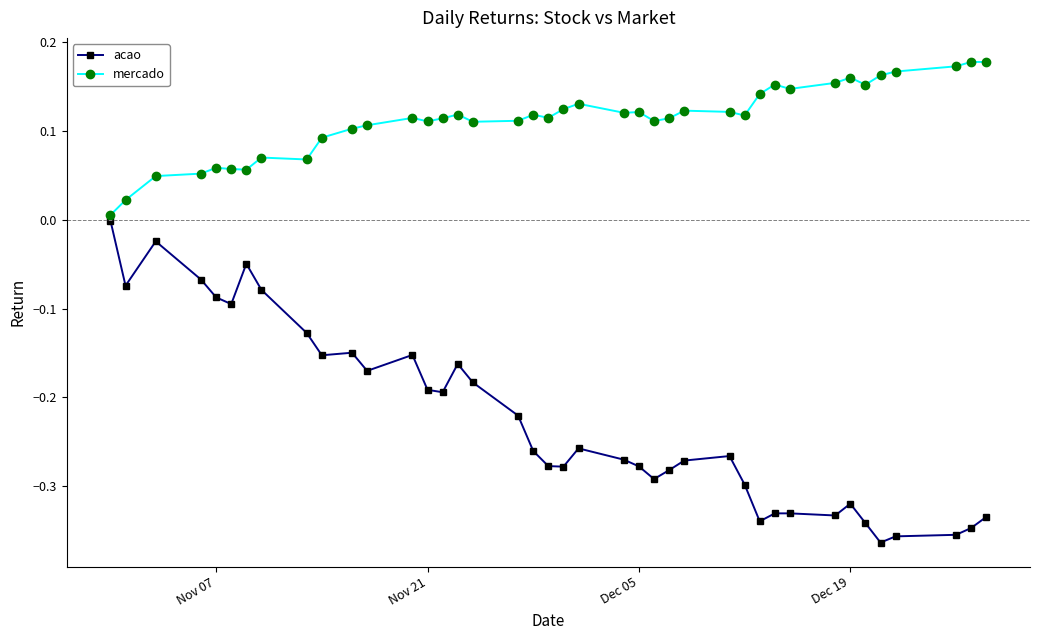

What is the difference between the second highest and second lowest values in the acao series?

0.3